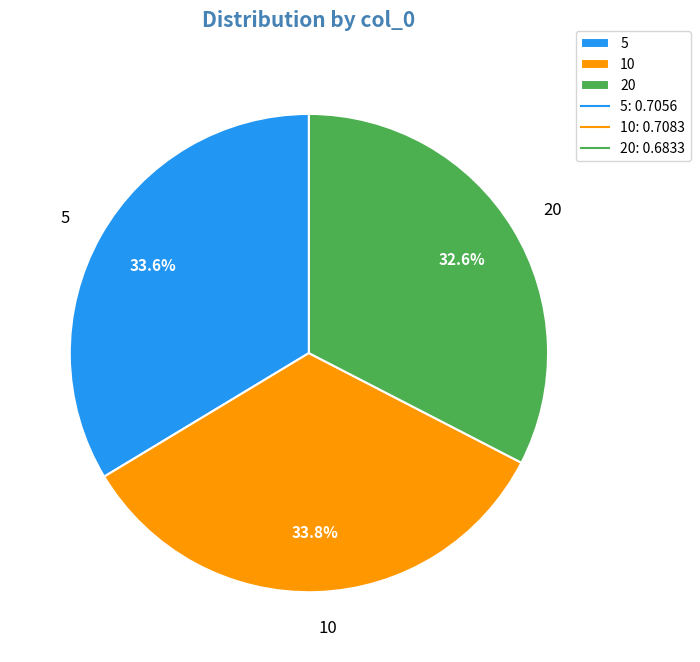

To the nearest percent, what portion does 20 represent?

33%